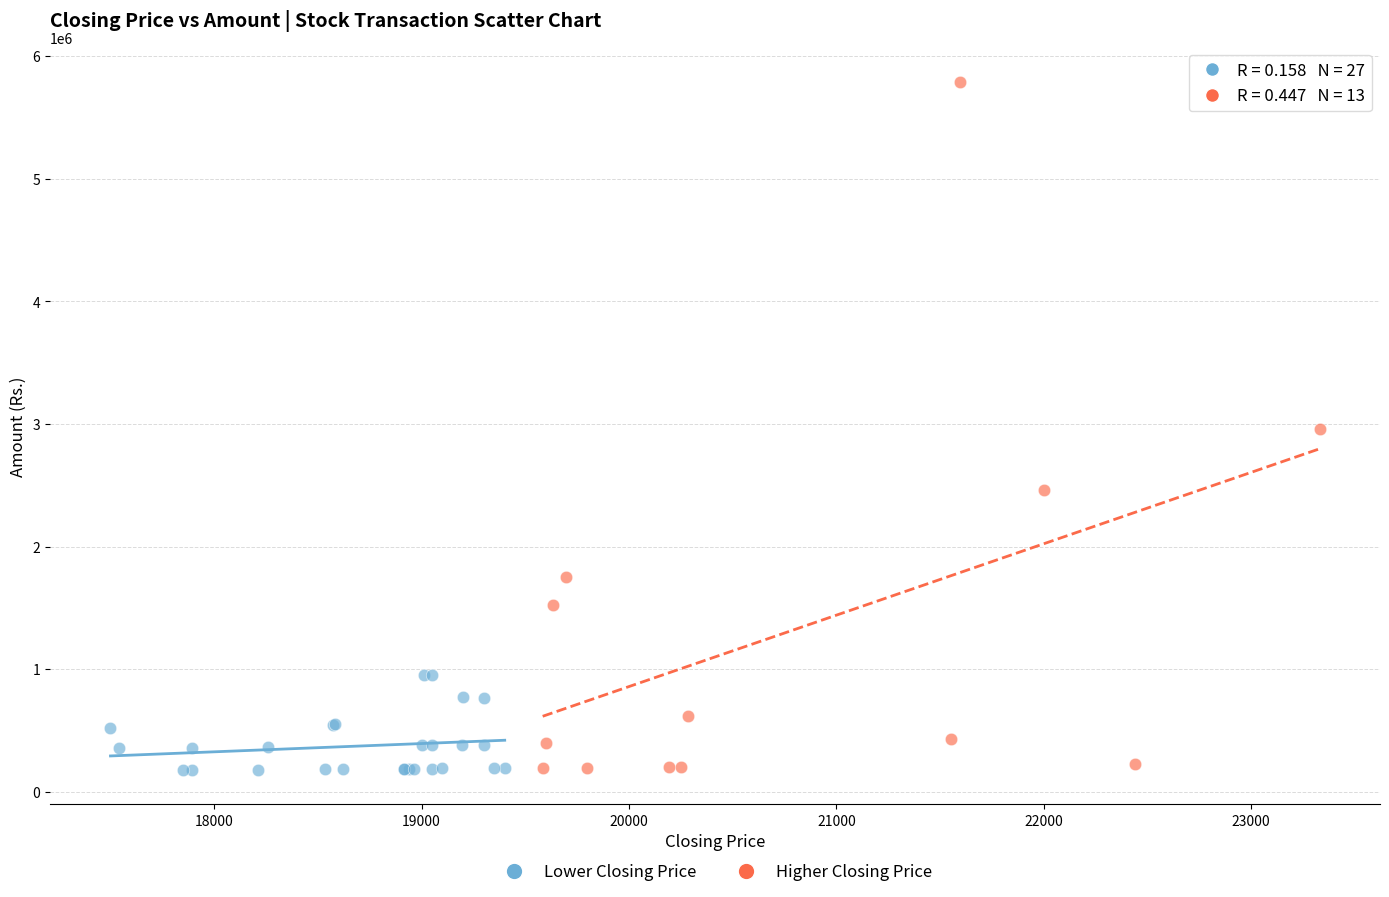

What are all the series names shown in the legend?

Lower Closing Price, Higher Closing Price